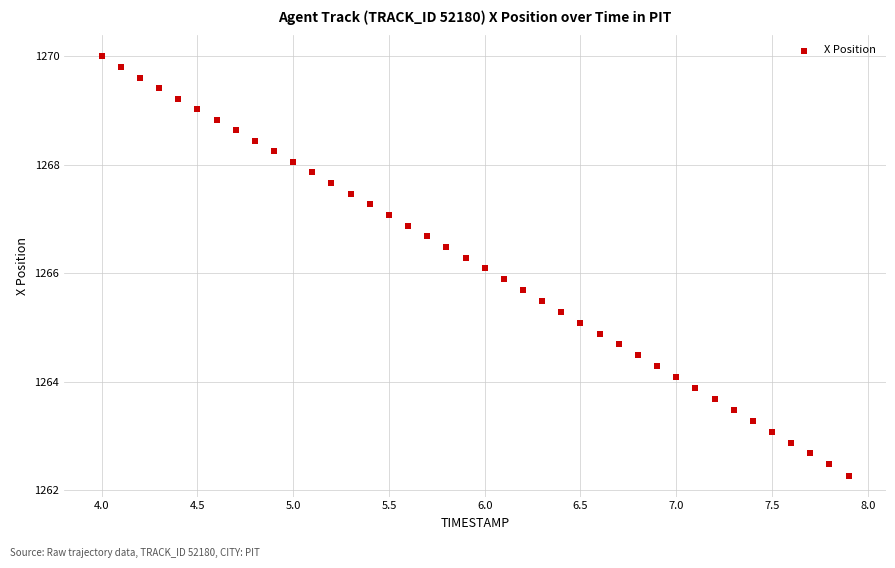

What is the range of X values (max minus min)?

3.9